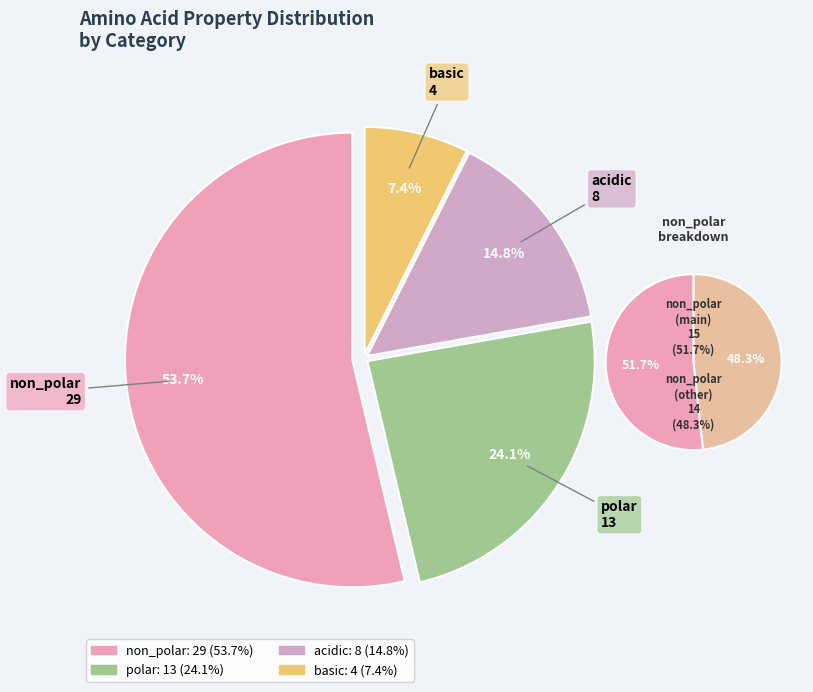

How many segments does this pie chart have?

4